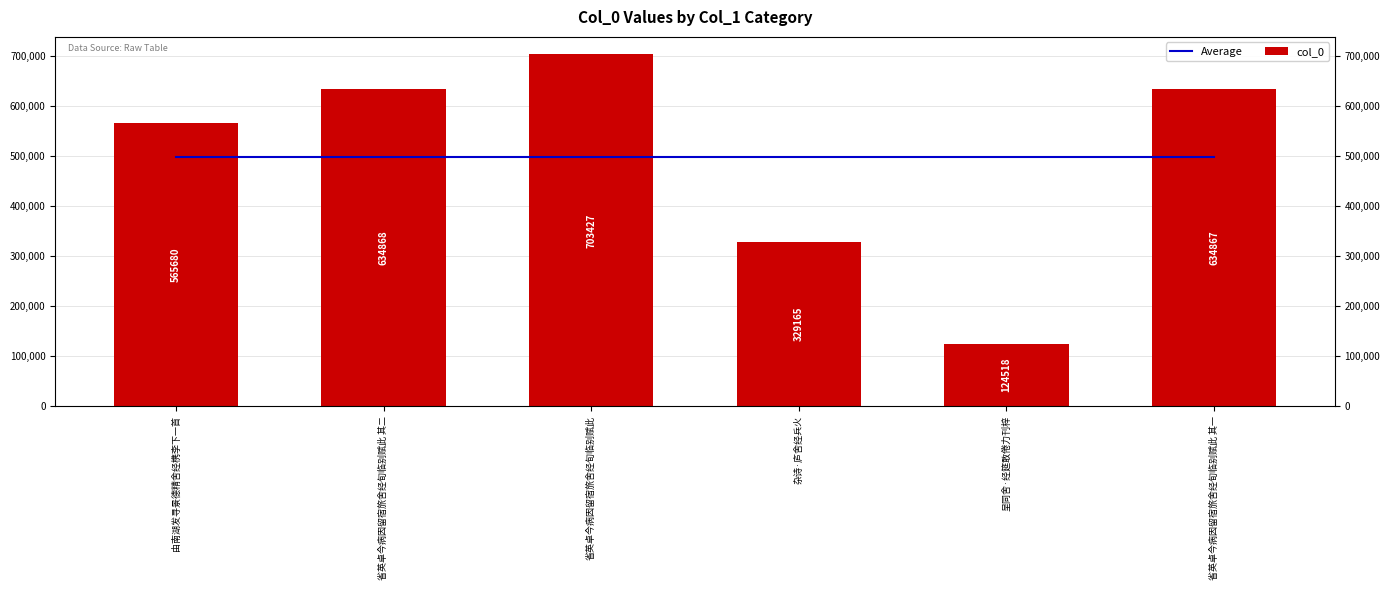

How many categories are shown in the chart?

6